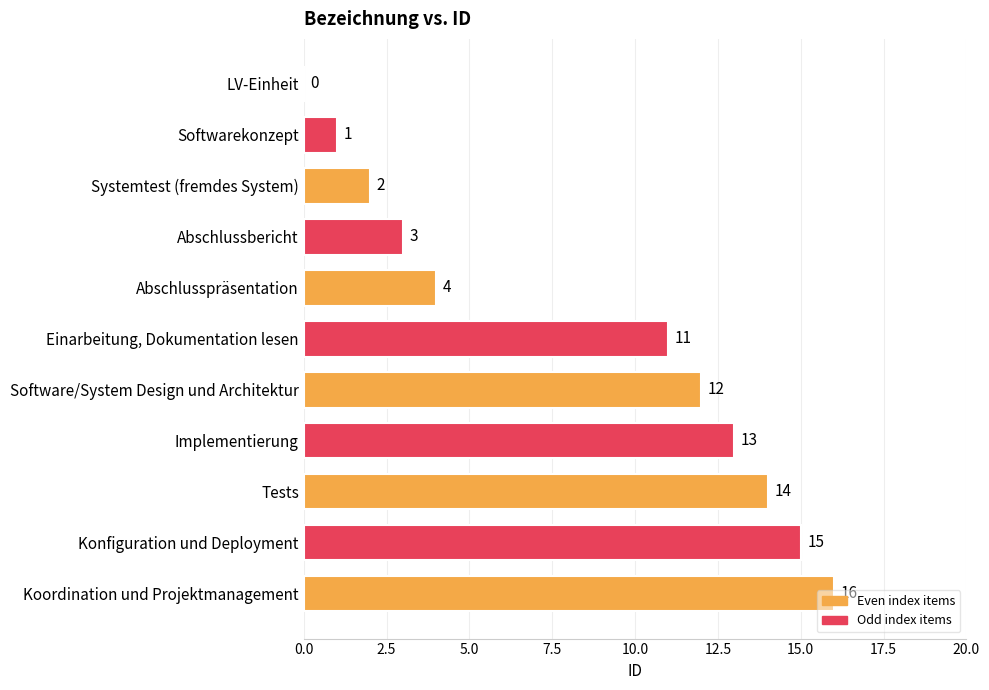

Are the bars horizontal?

Yes